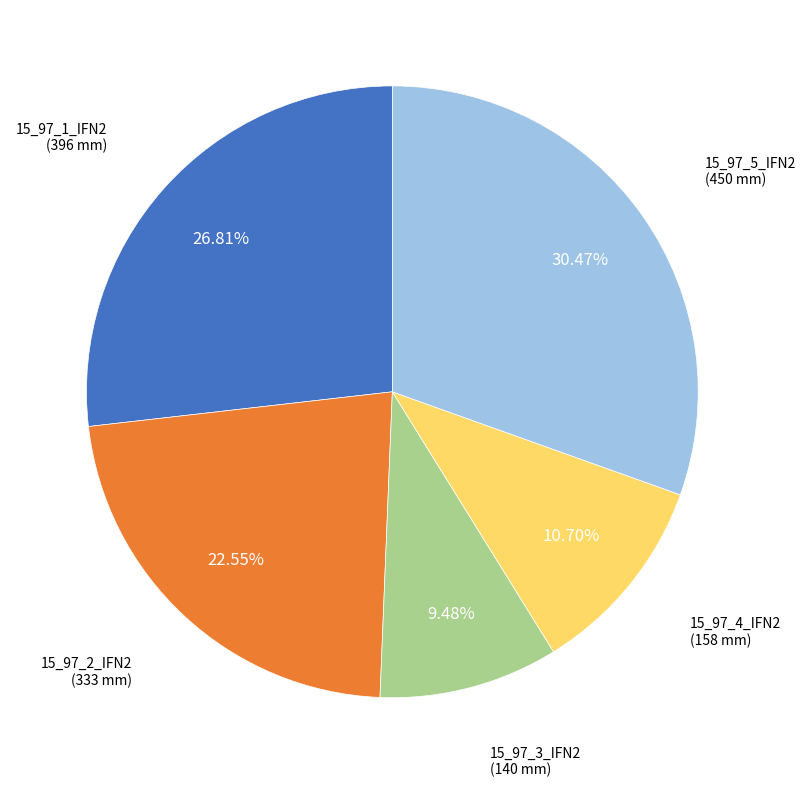

Is there a majority slice in this chart?

No